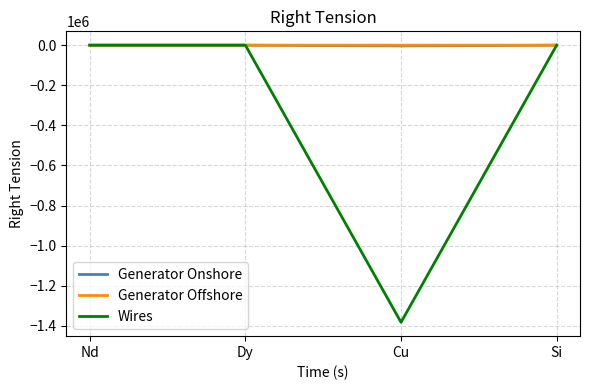

The Generator Onshore series shows 0.0 at Si. True or false?

True